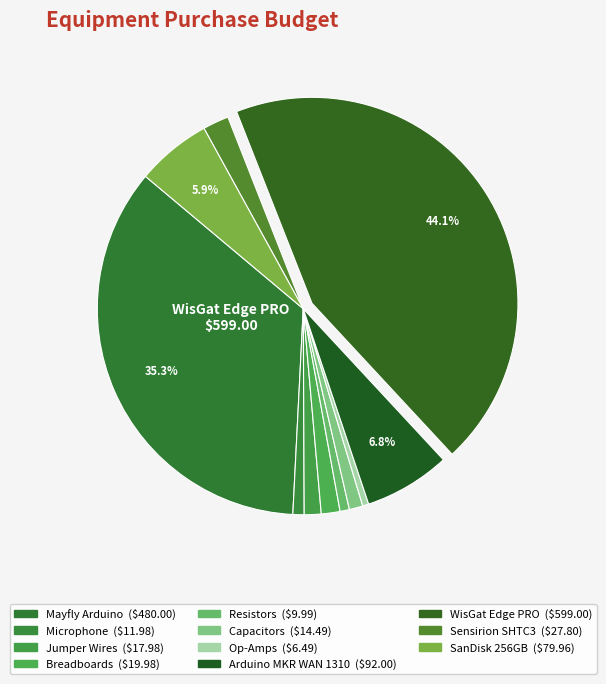

Is there a majority slice in this chart?

No